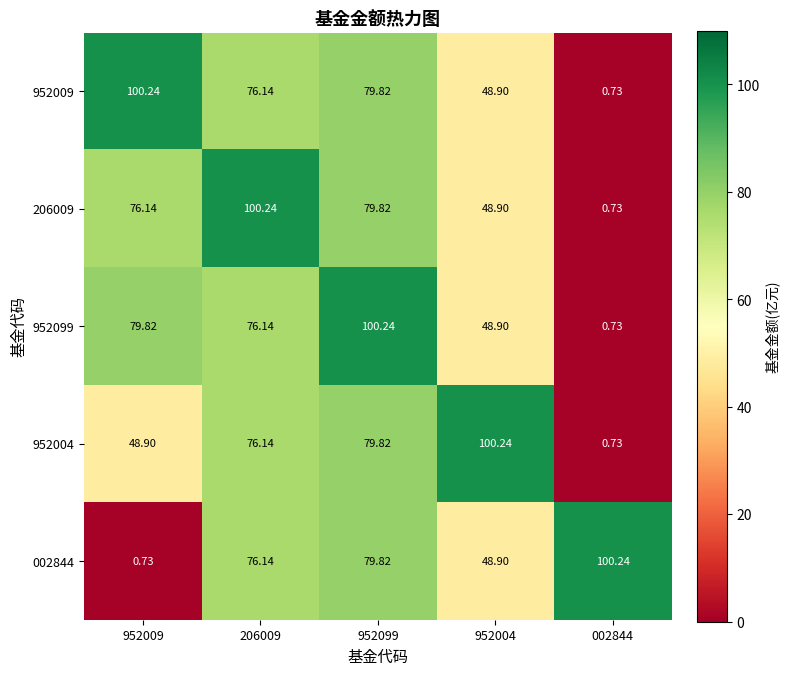

How many distinct data groups are displayed?

5